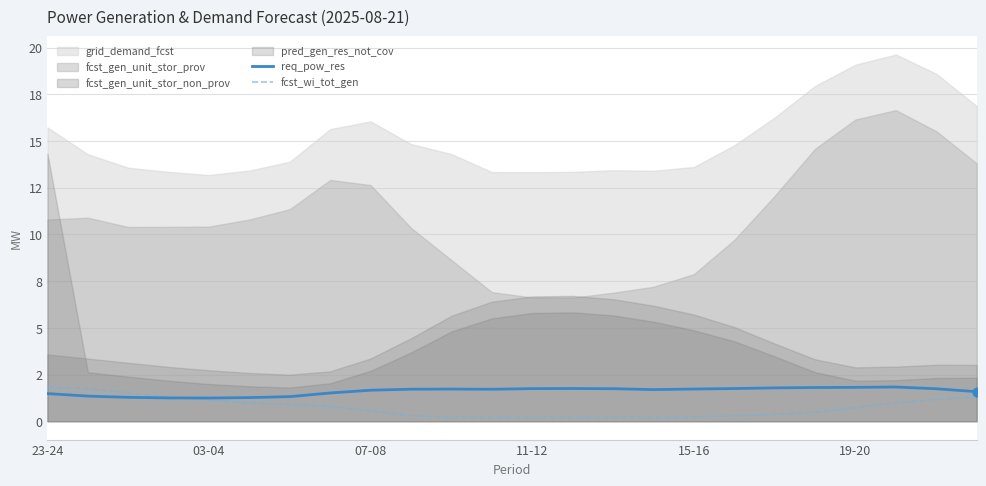

Which series contains the lowest Y value?

fcst_wi_tot_gen